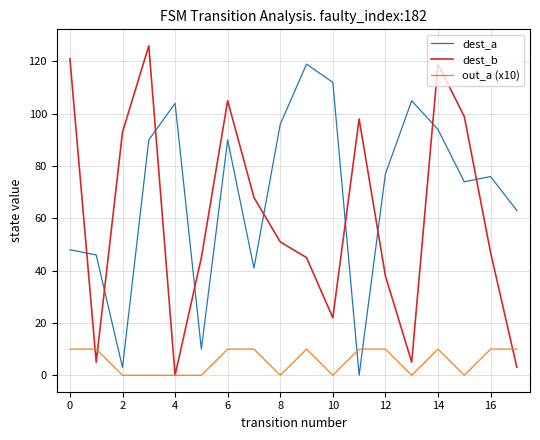

Rank the series by their maximum value, from highest to lowest.

dest_b, dest_a, out_a (x10)